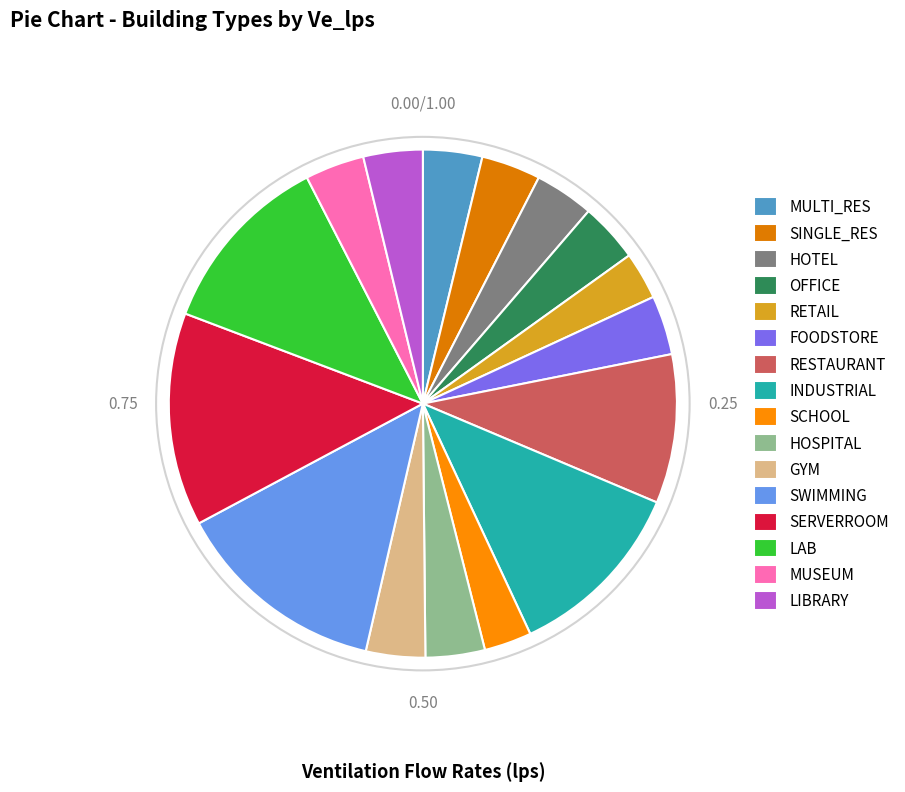

Does FOODSTORE account for over 50% of the chart?

No